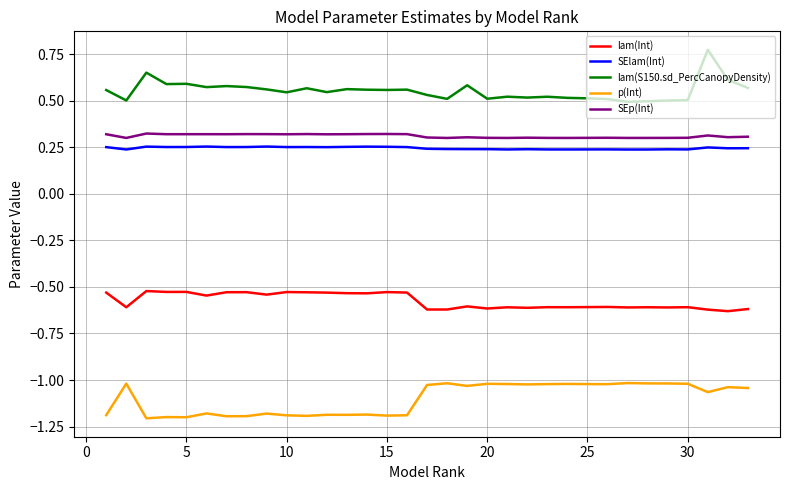

What is the smallest value displayed?

-1.2